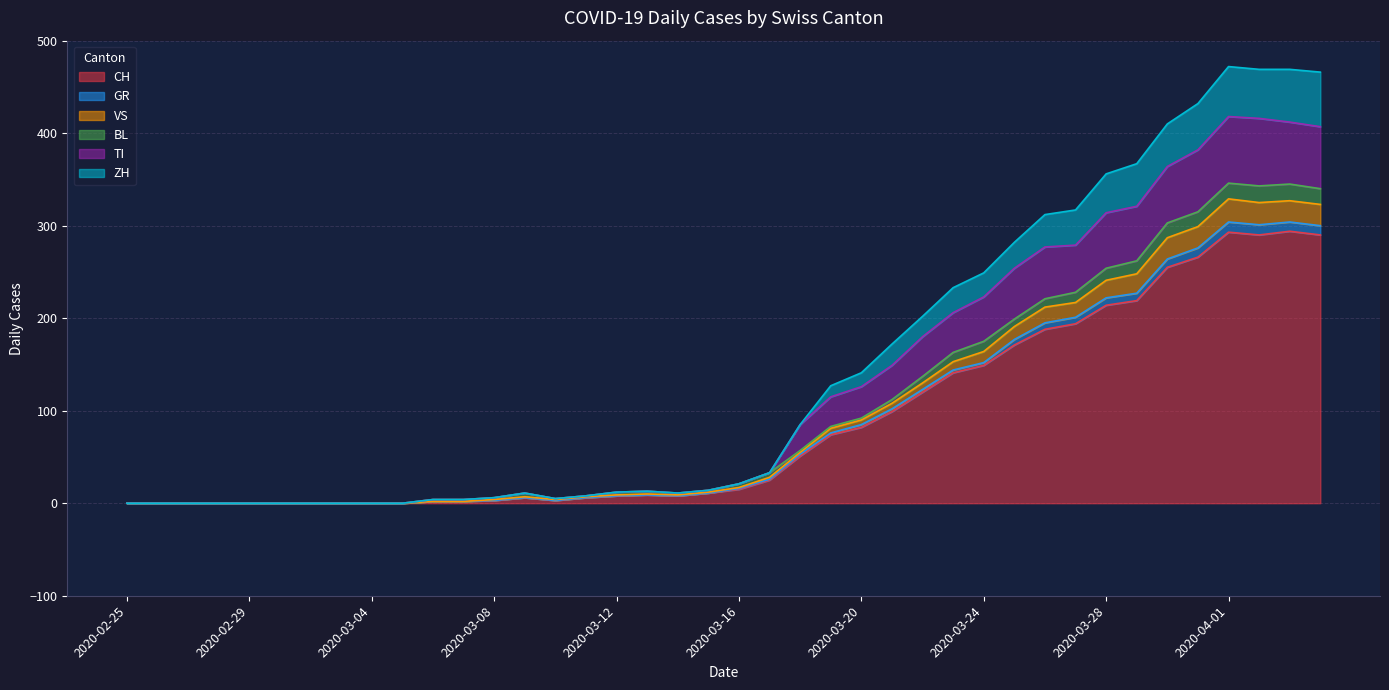

The value of CH at 2020-03-28 is 214. True or false?

True